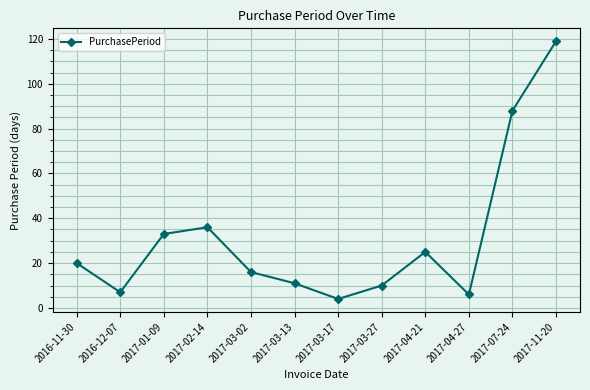

The chart shows a value of 88 at 2017-07-24. True or false?

True